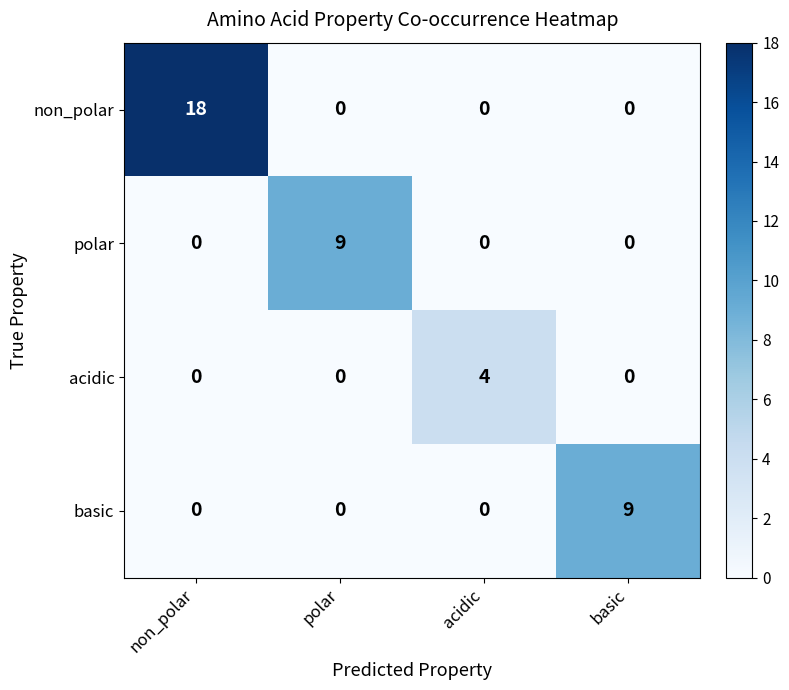

Which series has the largest total across all categories?

non_polar